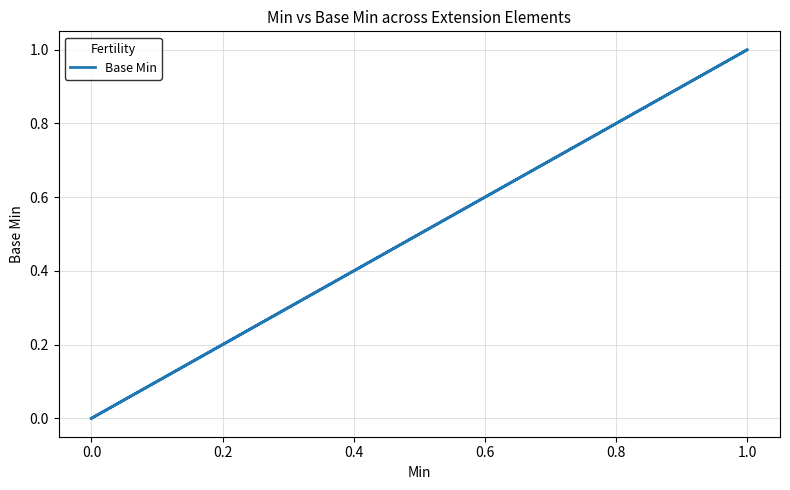

True or false: the data has more than 0 interior local peaks.

True